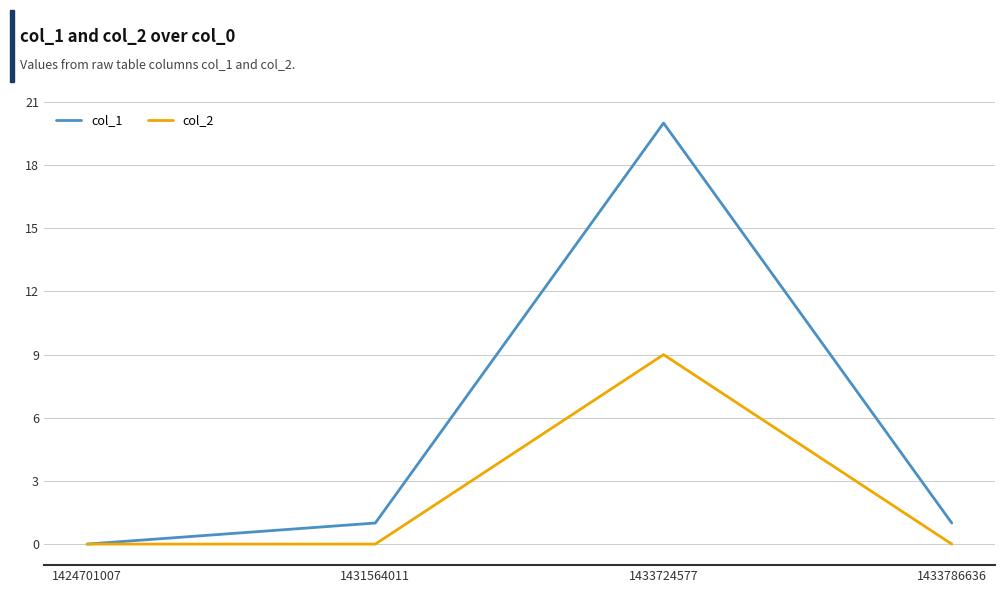

How many interior local peaks does the col_2 series have?

1